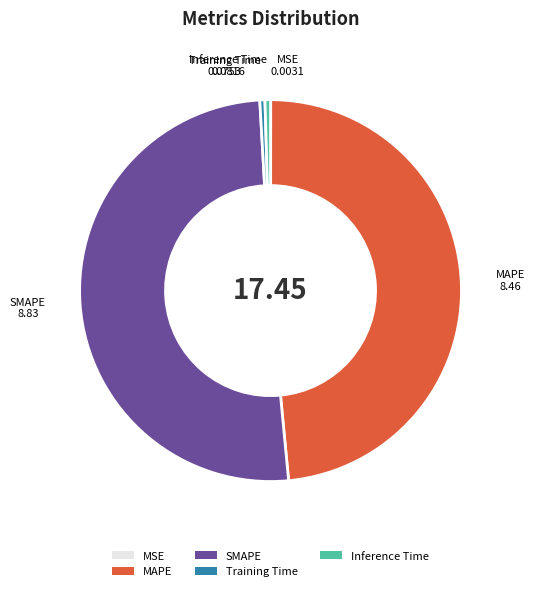

Which slice is the largest?

SMAPE